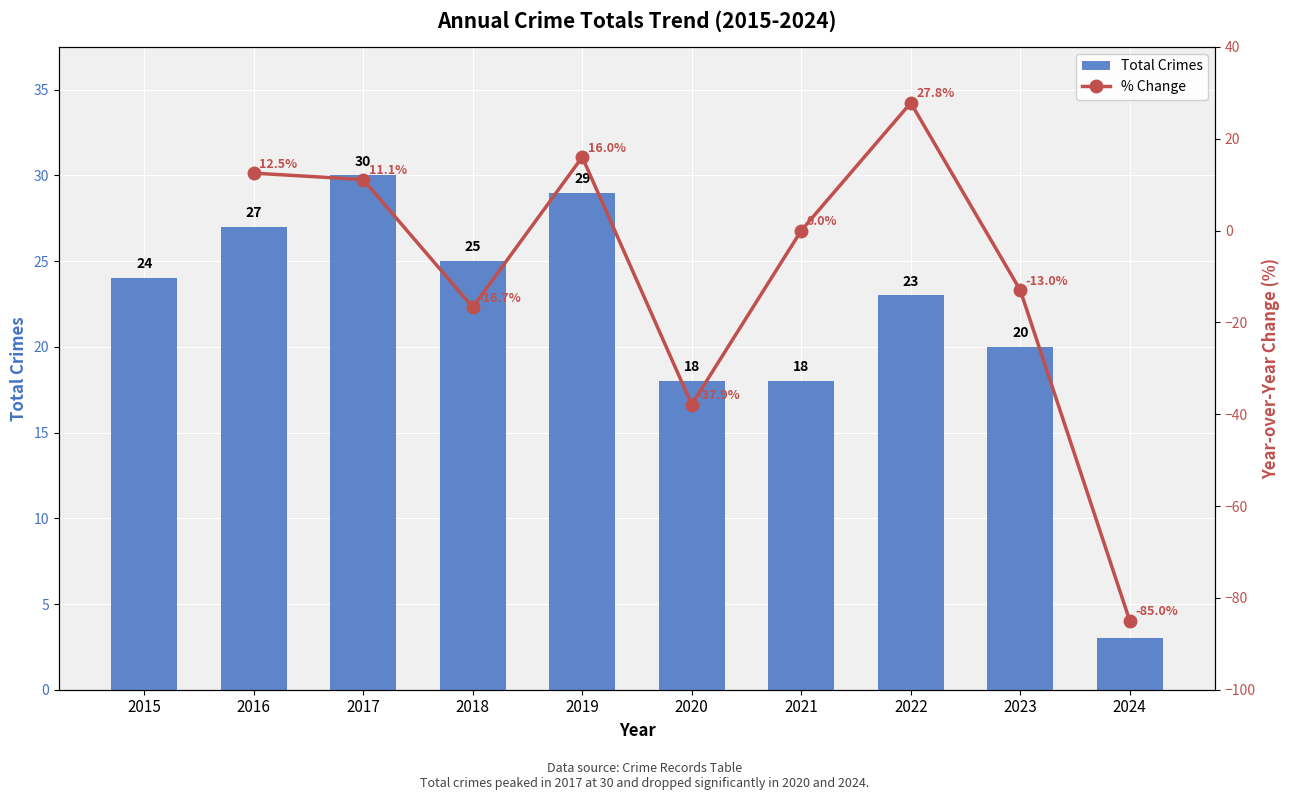

Are the bars horizontal?

No